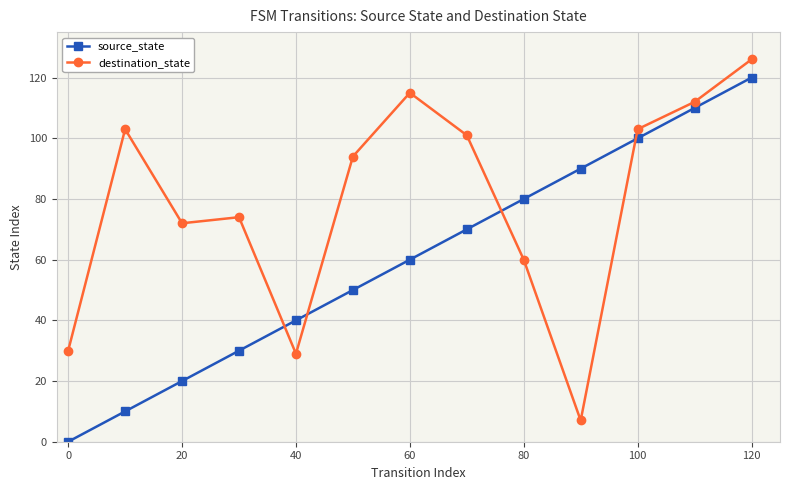

Which series has the largest total across all categories?

destination_state